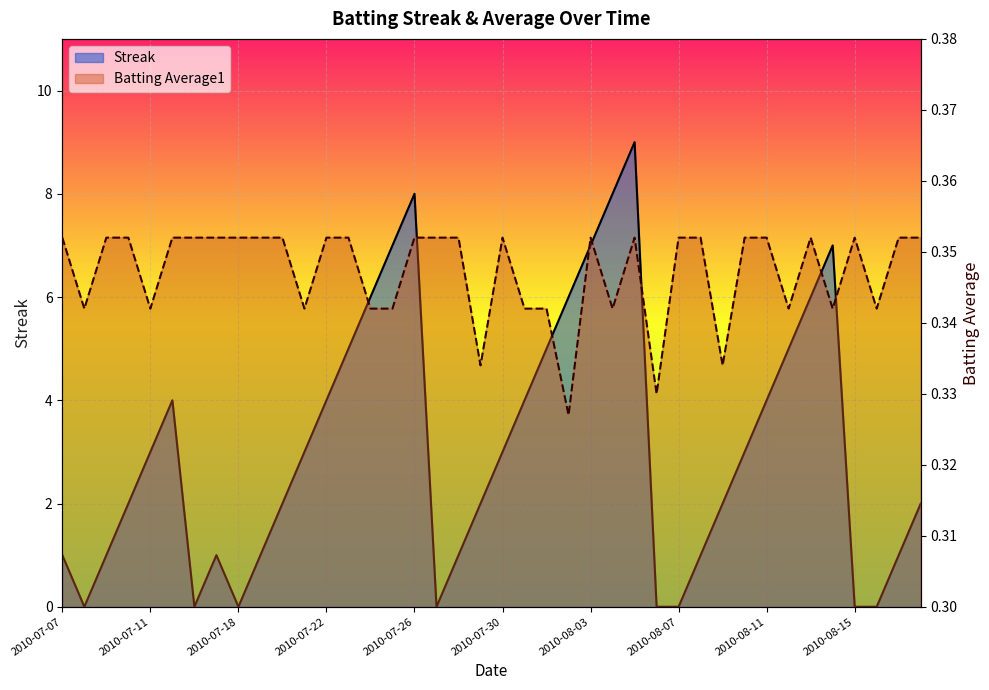

Count the number of data series in this chart.

2